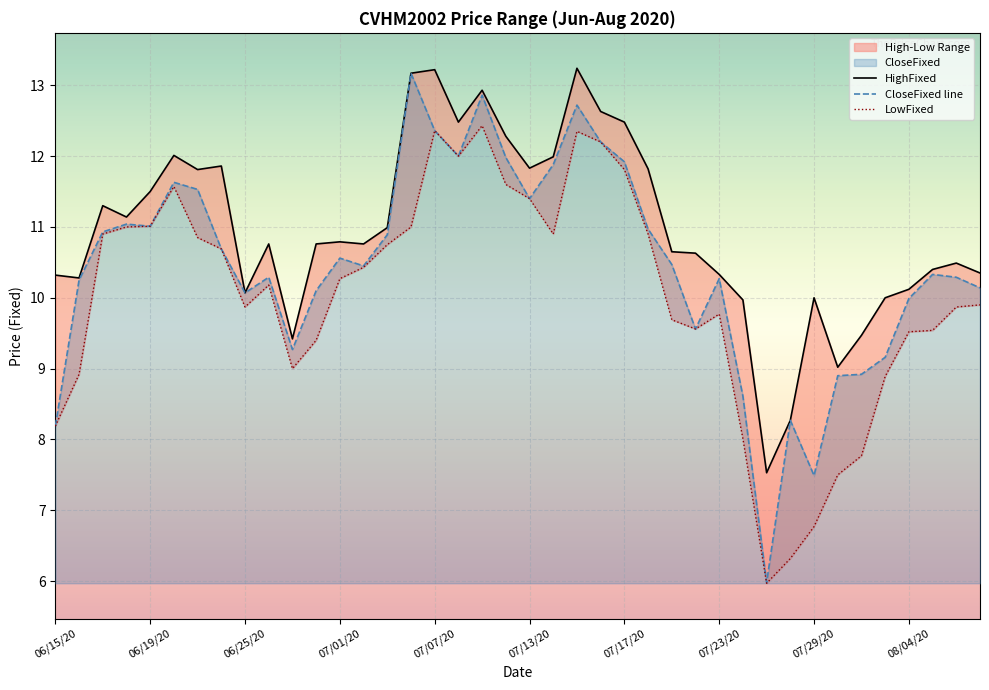

What is the maximum value for CloseFixed line?

13.2